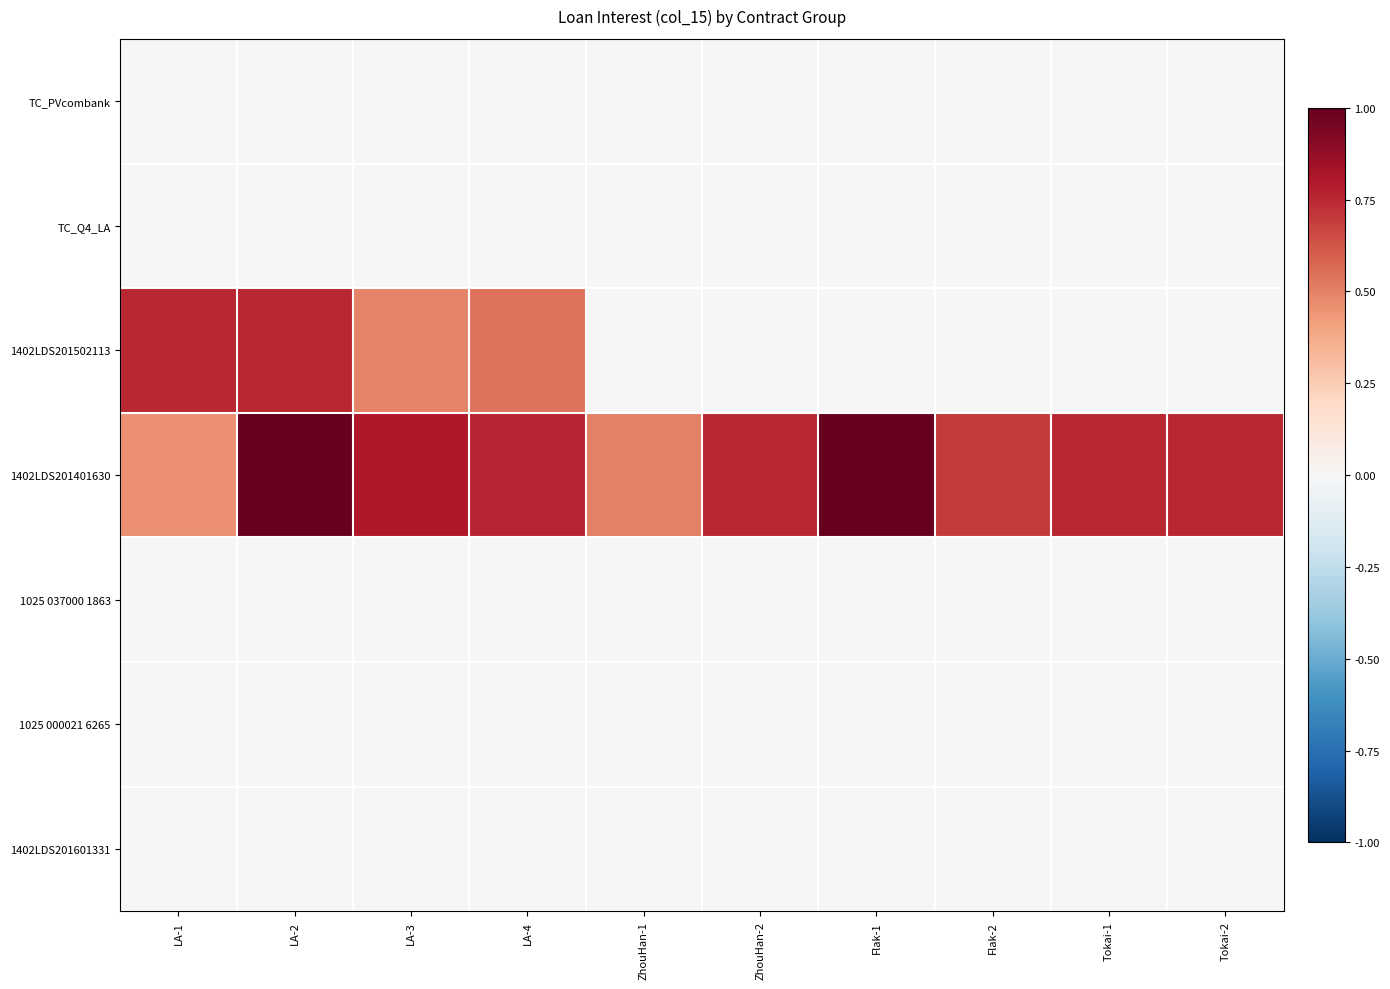

List the series in order of their peak value, highest first.

1402LDS201401630, 1402LDS201502113, TC_PVcombank, TC_Q4_LA, 1025 037000 1863, 1025 000021 6265, 1402LDS201601331